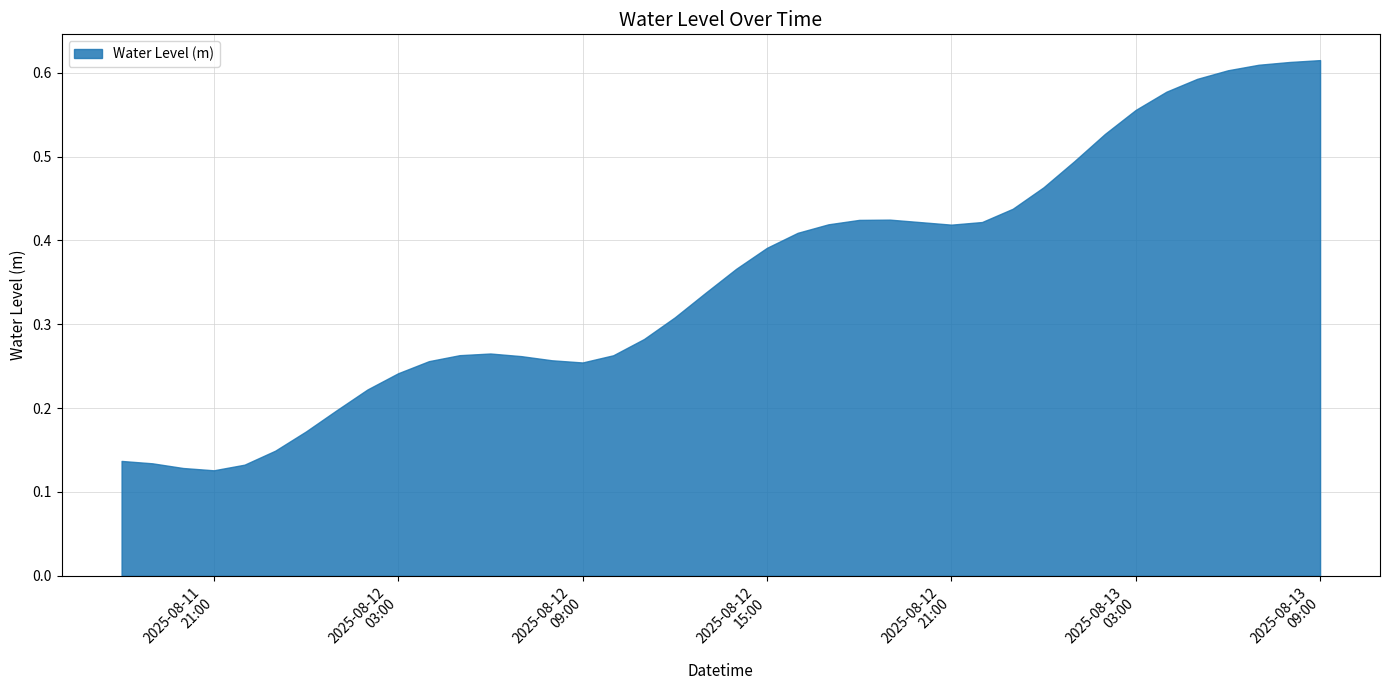

How many lines are shown in the chart?

1